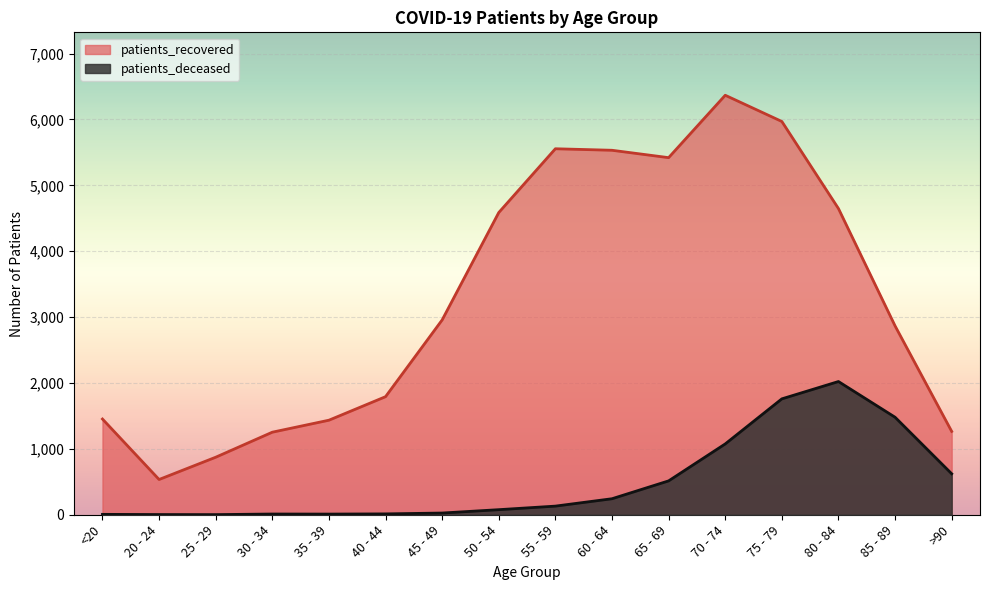

At how many categories does at least one series exceed 3973?

7